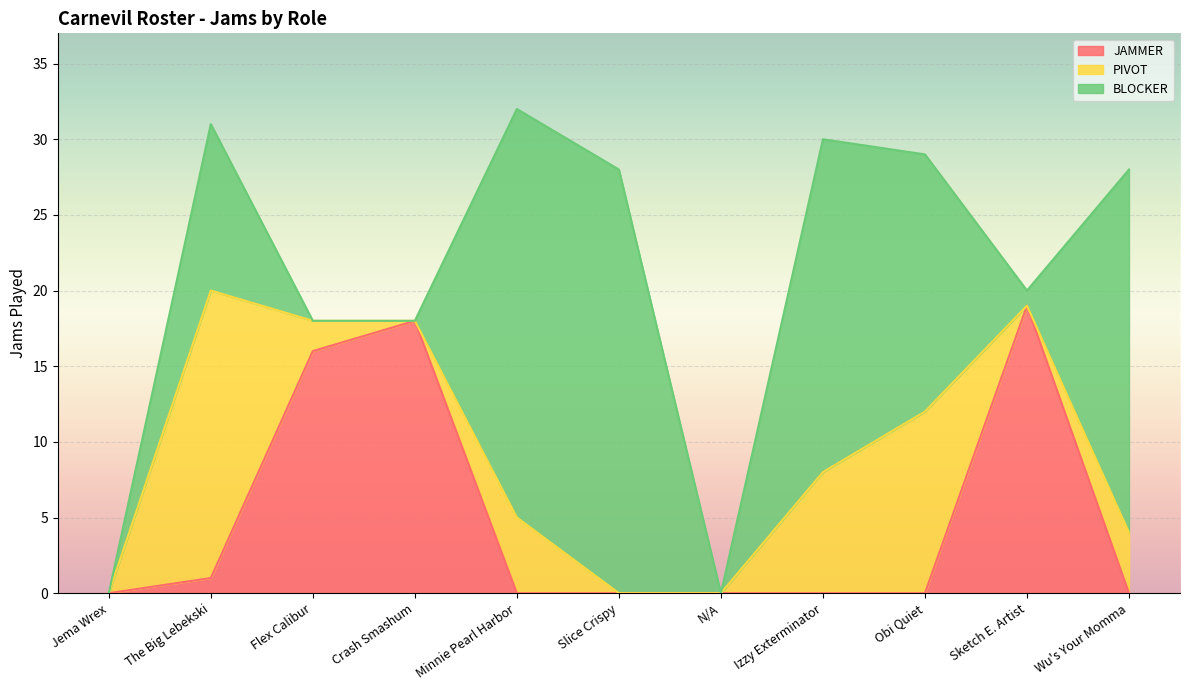

At which category does the chart reach its peak across all series?

Minnie Pearl Harbor